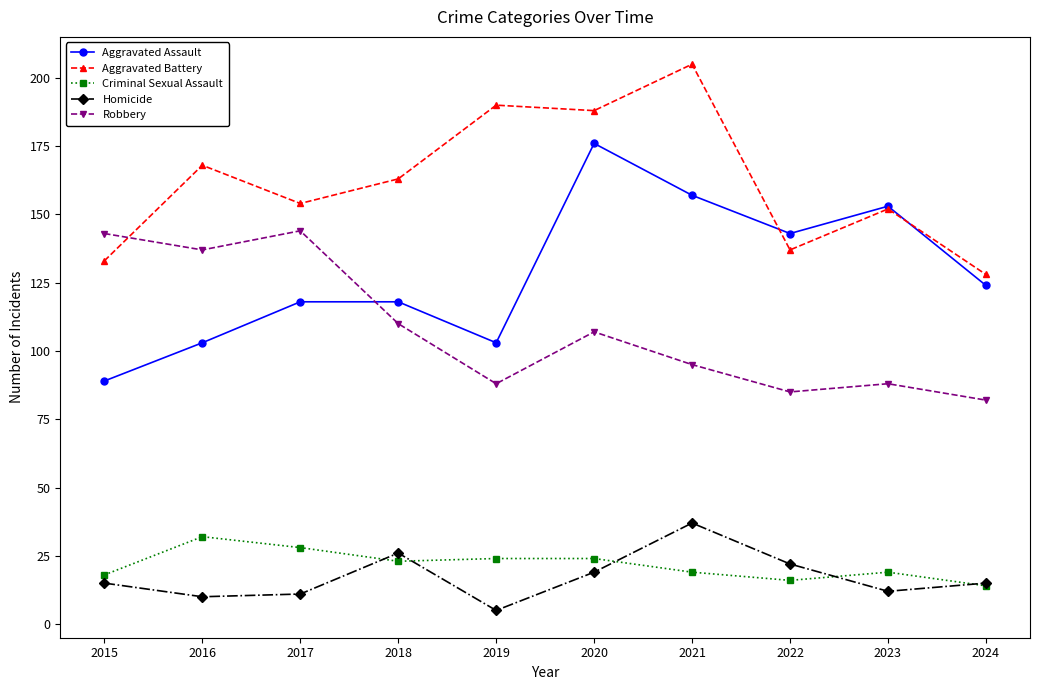

What is the average value of the Aggravated Battery series?

162